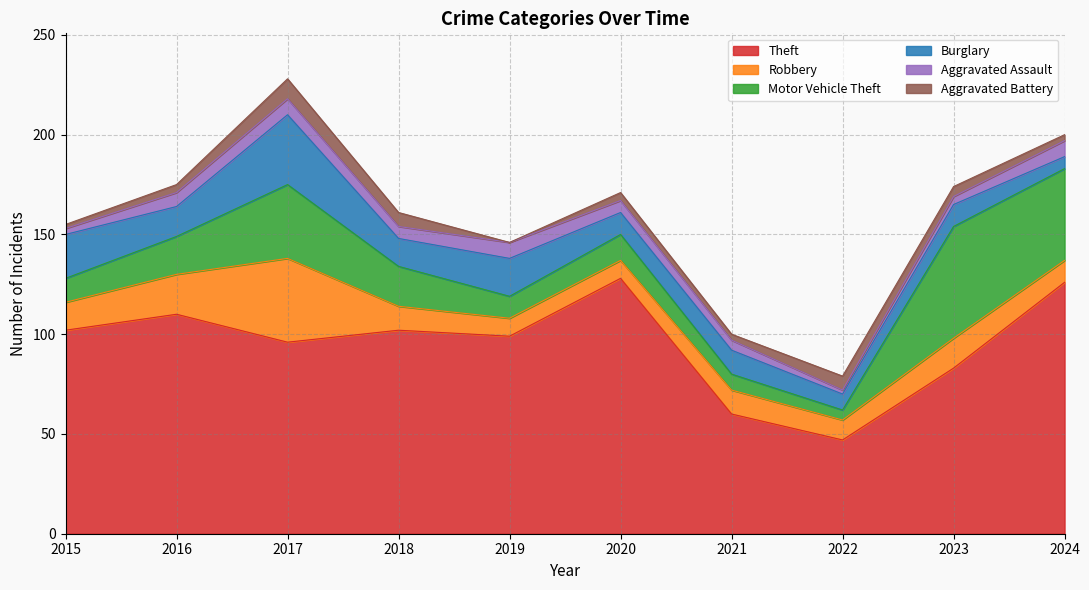

Where is the first local maximum for Burglary?

2017